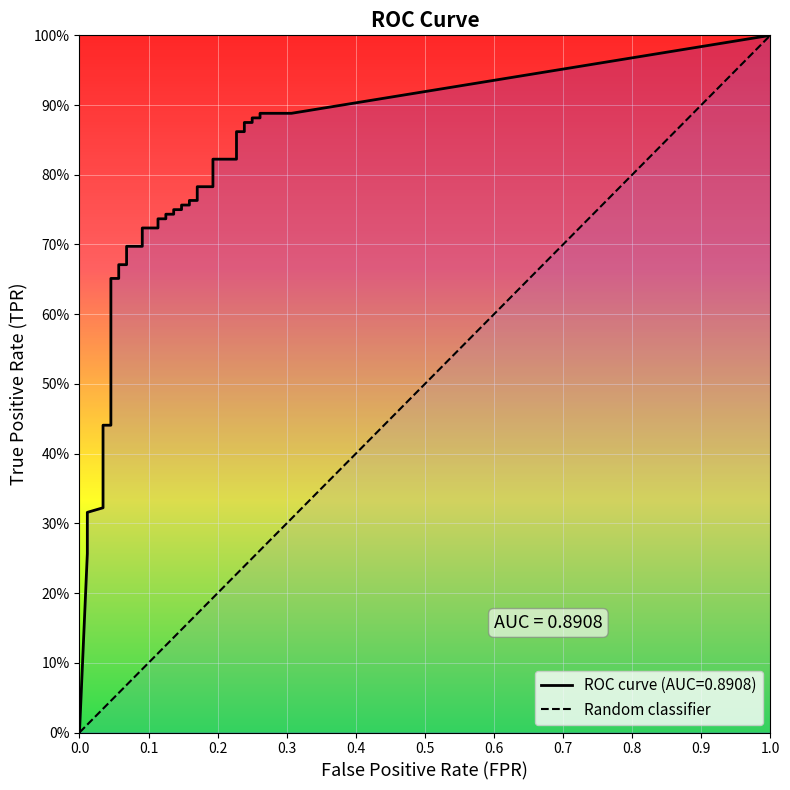

How many lines are shown in the chart?

2